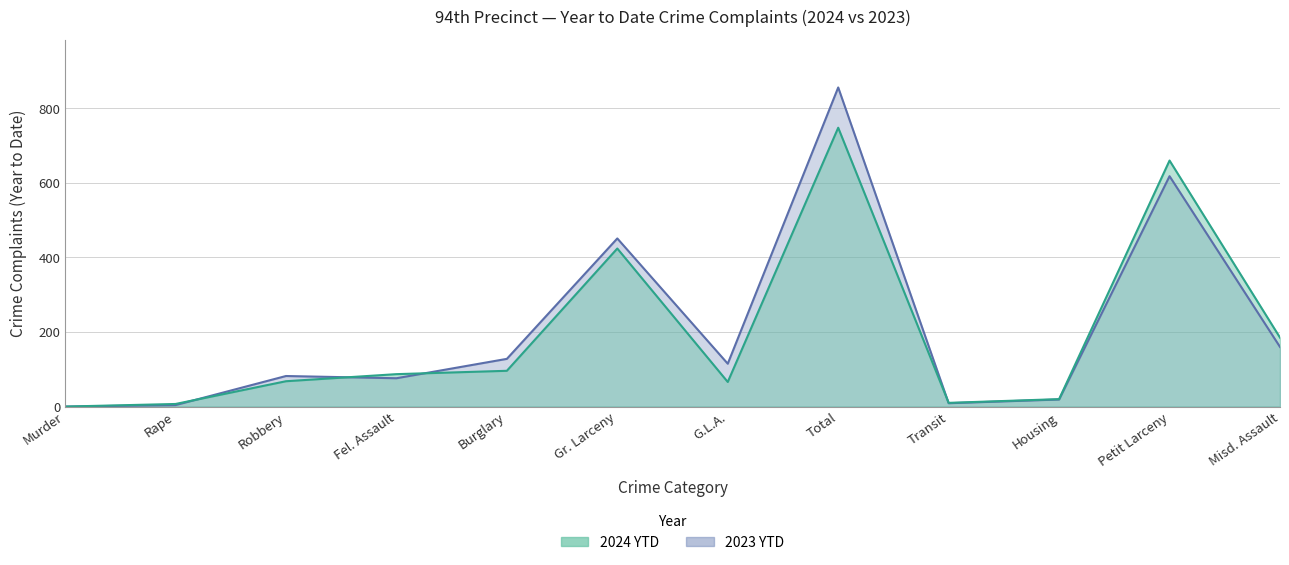

Which series changed the most between Murder and G.L.A.?

2023 YTD